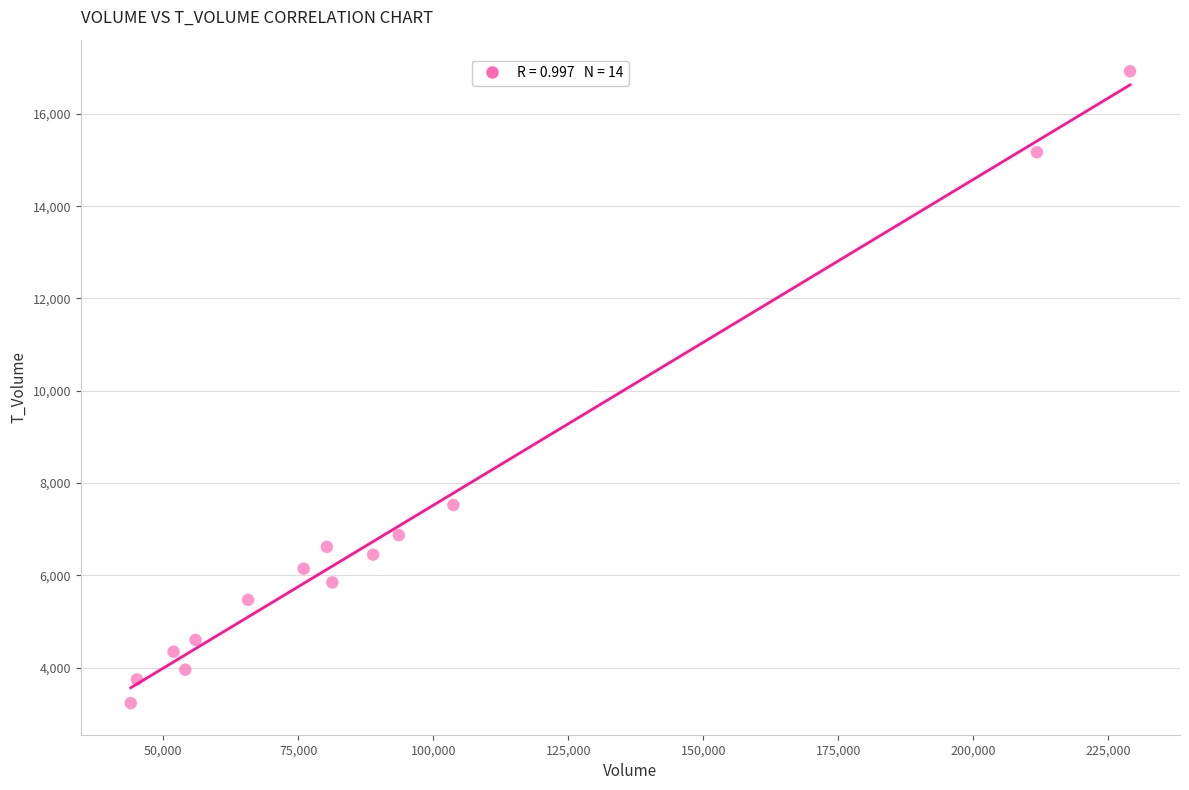

What Y value in the scatter plot is closest to 10077?

7524